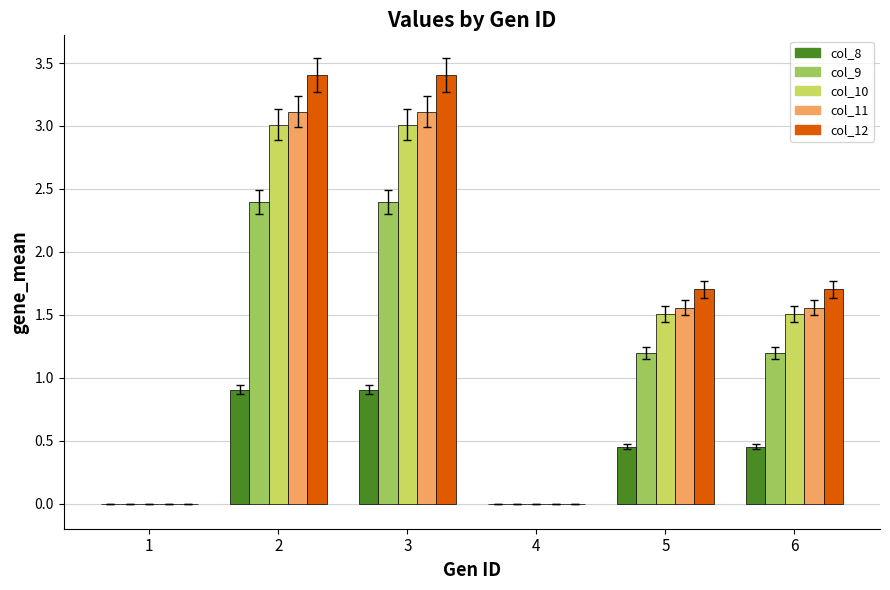

What is the sum of all col_8 values?

2.7